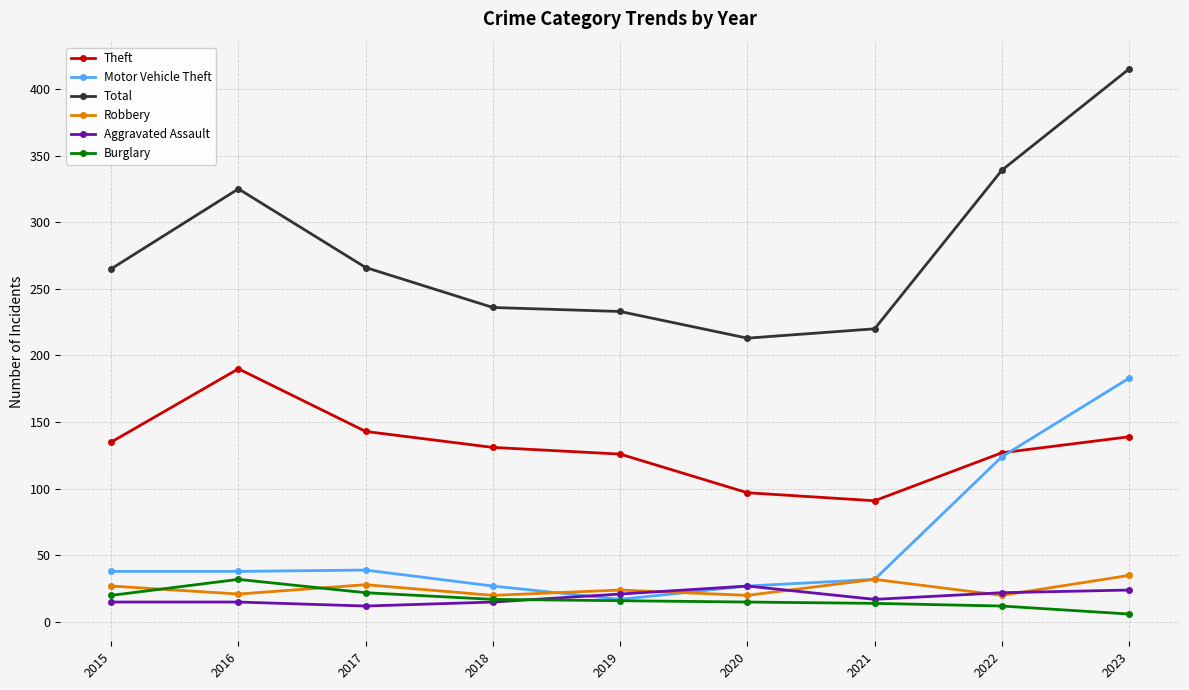

In Burglary, how many points are higher than both neighbors (excluding endpoints)?

1